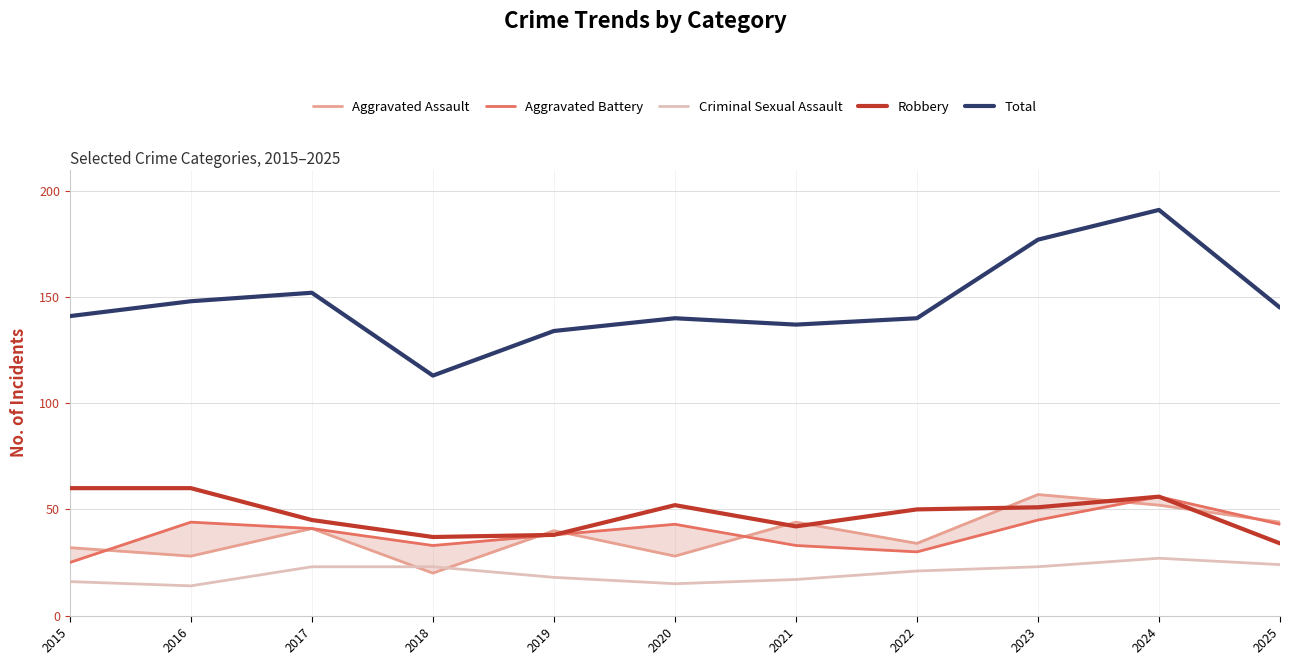

Is the value of Robbery at 2025 greater than the value of Aggravated Battery at 2018?

Yes